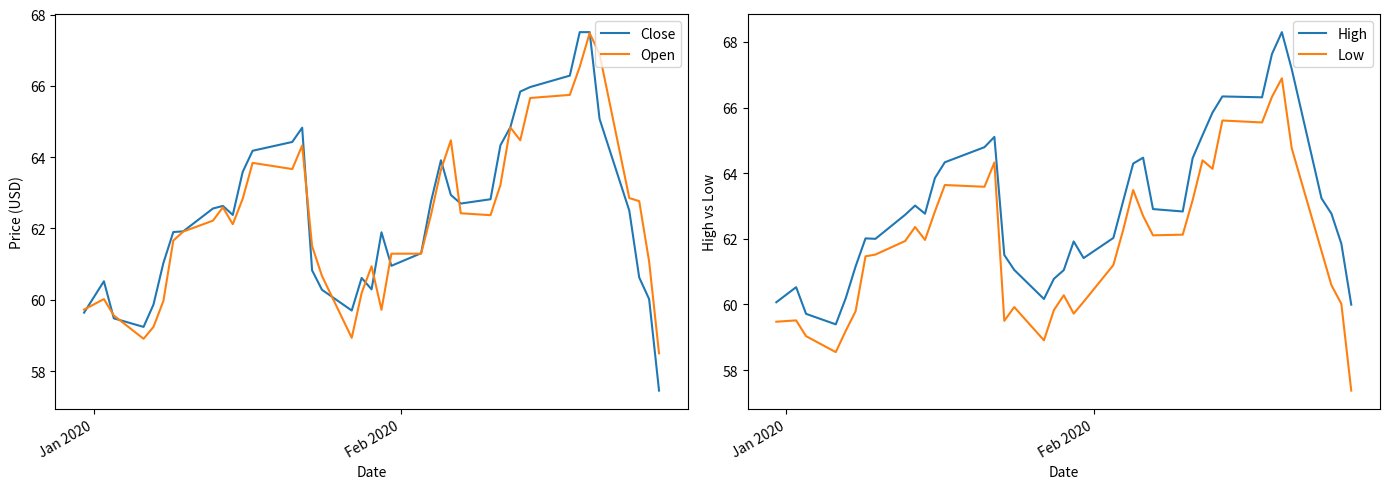

How many times do Close and Open cross each other?

12